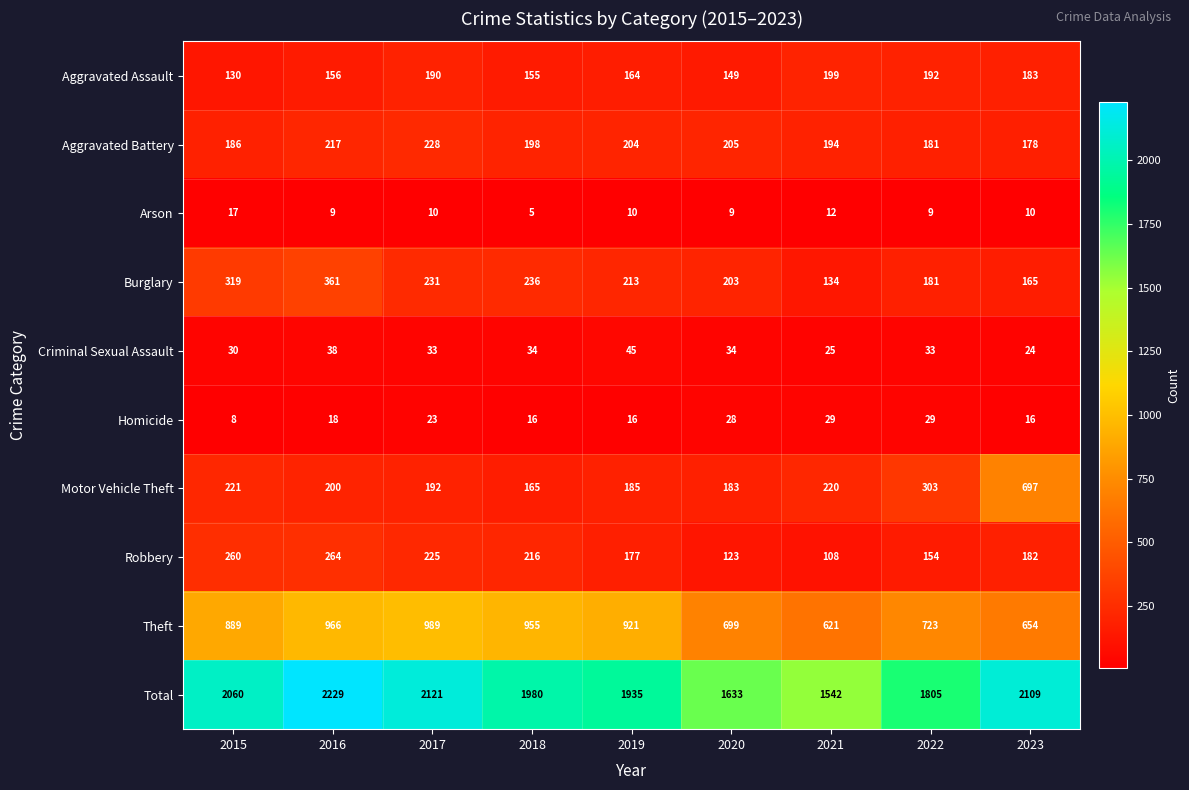

Where does the Total series first go above 1980?

2015